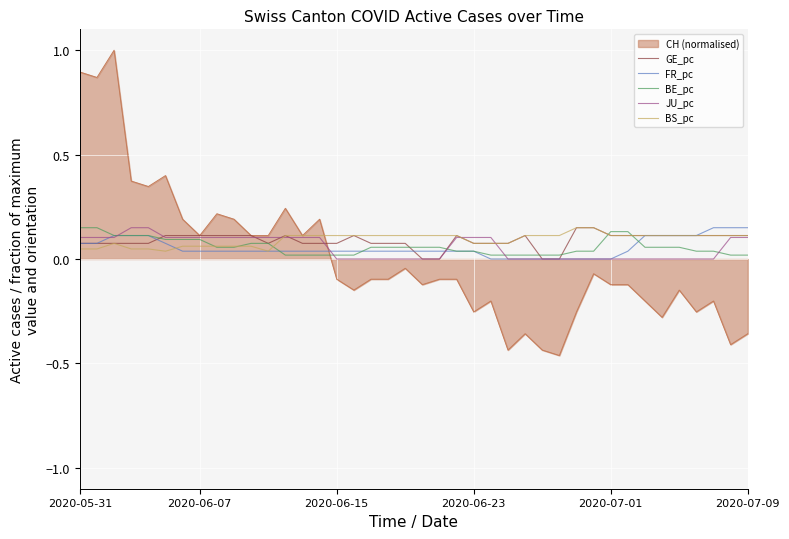

What are all the series names shown in the legend?

CH (normalised), GE_pc, FR_pc, BE_pc, JU_pc, BS_pc